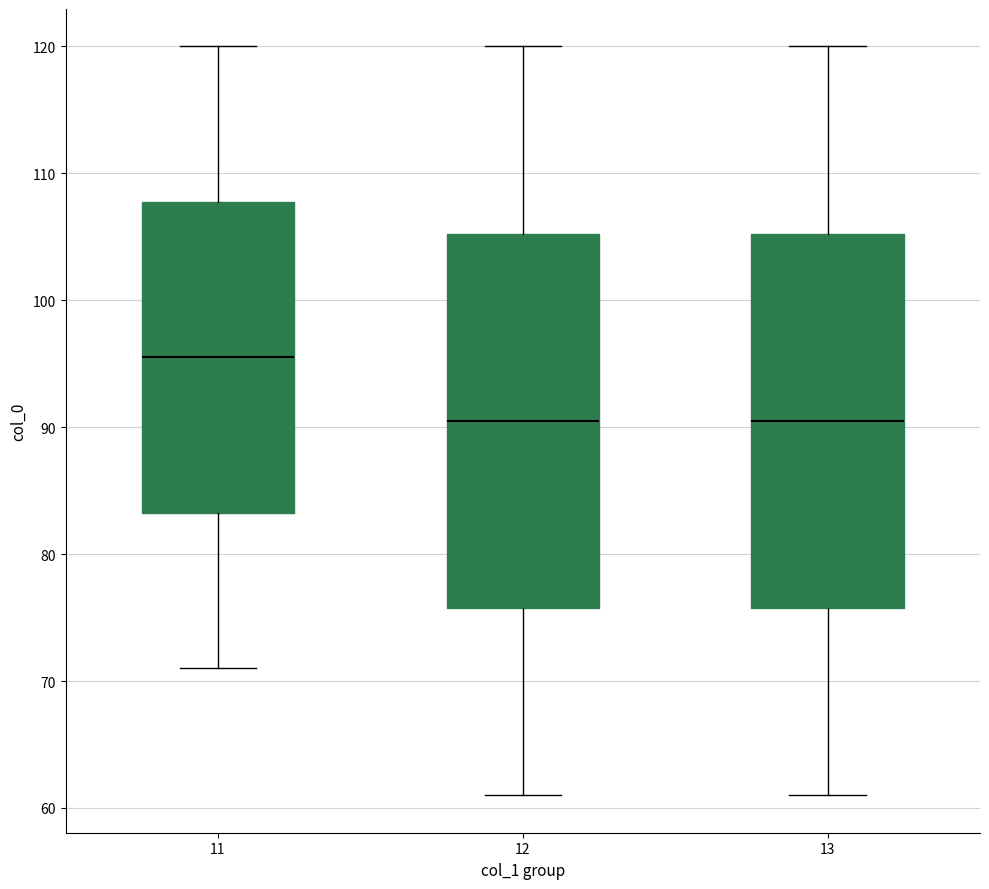

Reading left to right, read every box against the y-axis: the position of its median line, the range the box covers, and the ends of its whiskers. The values are not printed on the chart, so give them approximately, as read against the axis.

11: median 96, box 83 to 108, whiskers 71 to 120
12: median 91, box 76 to 105, whiskers 61 to 120
13: median 91, box 76 to 105, whiskers 61 to 120